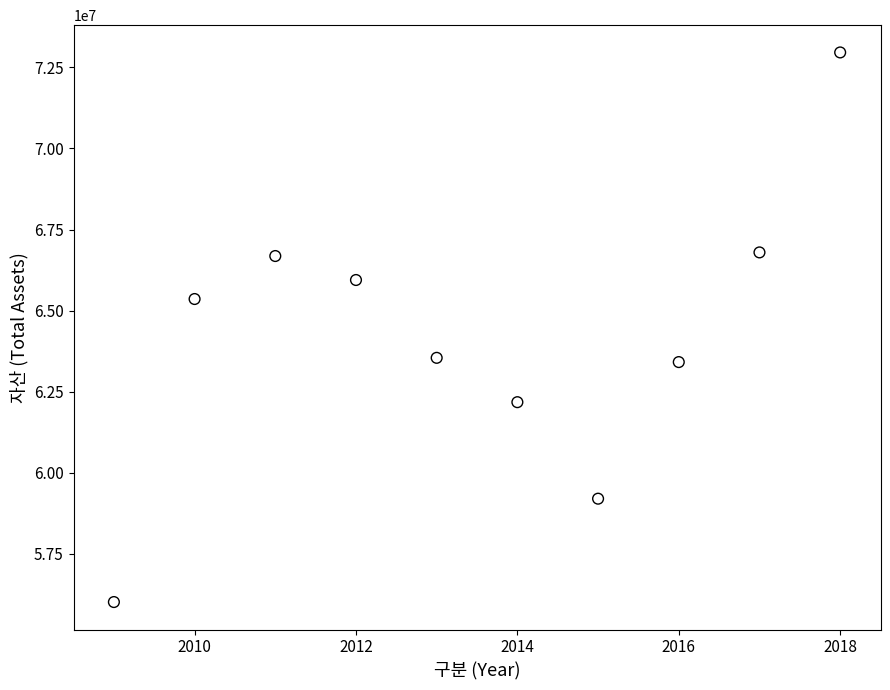

What is the average X value?

2014